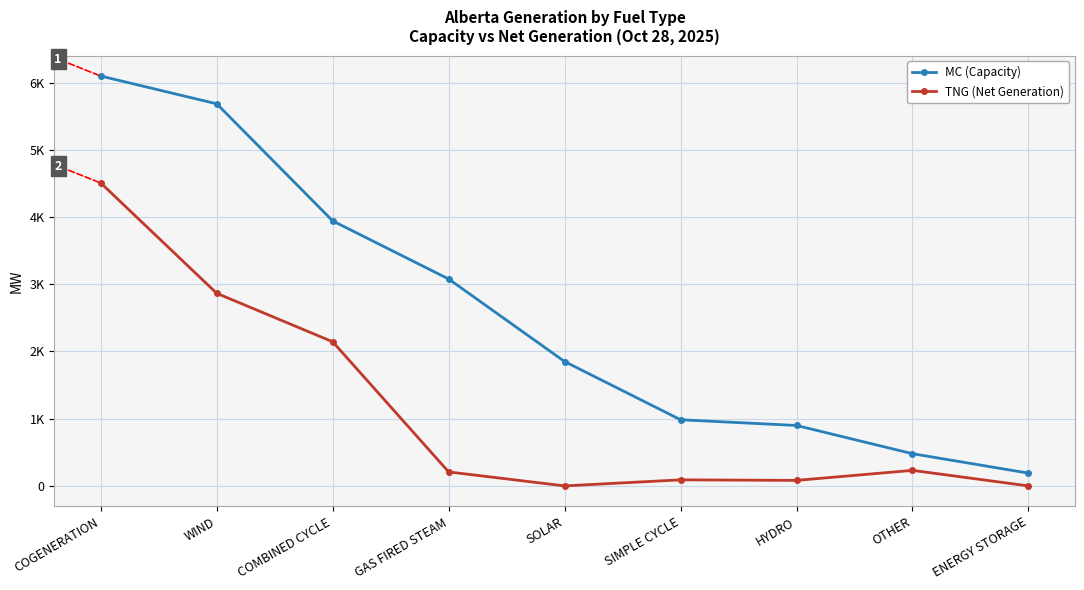

What position from the left is WIND?

2